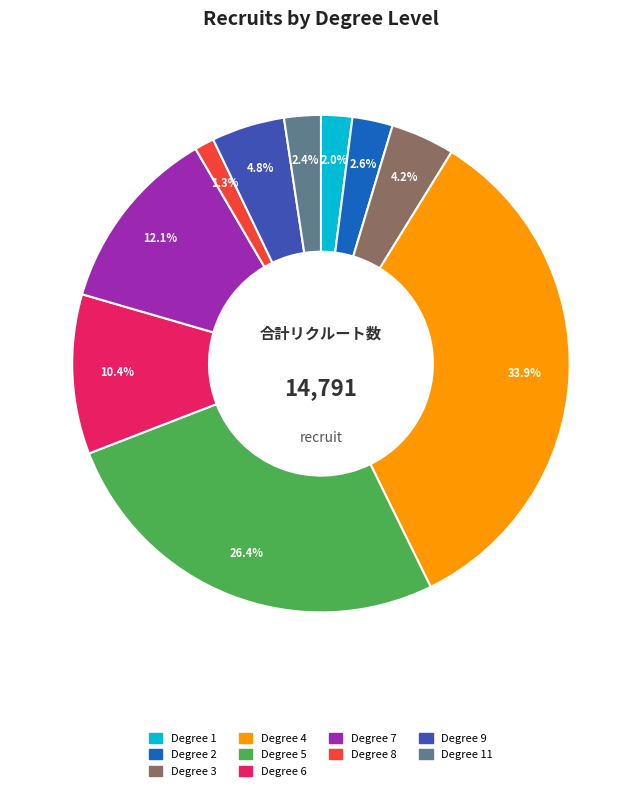

Is there any slice that represents more than half of the pie?

No